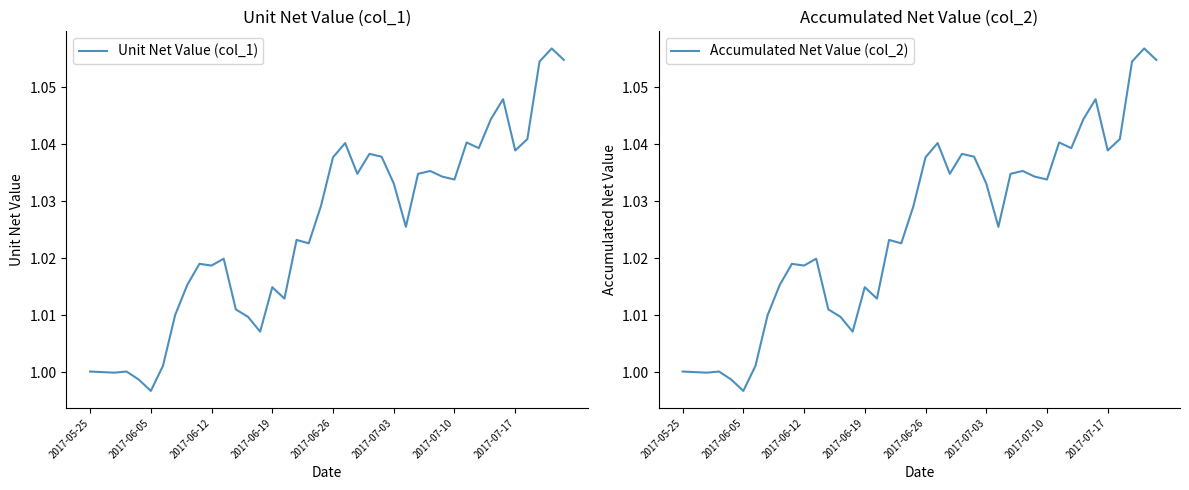

What is the total value across all series at 19?

2.1